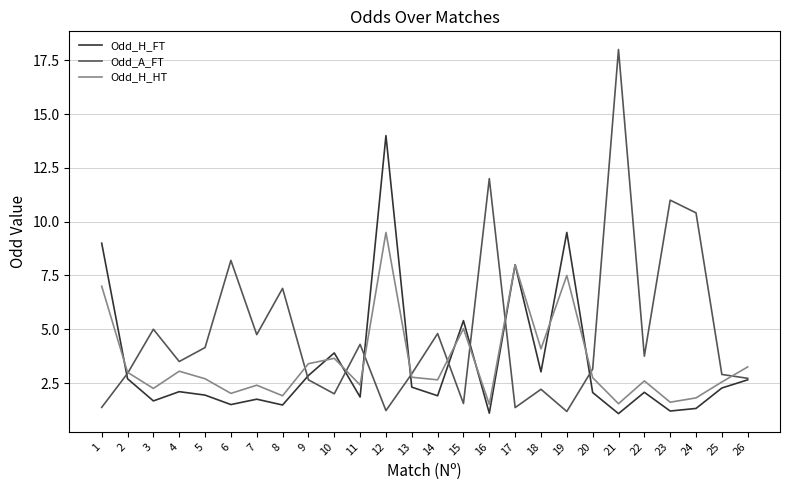

What is the difference between the maximum and minimum values in the Odd_H_FT series?

12.9